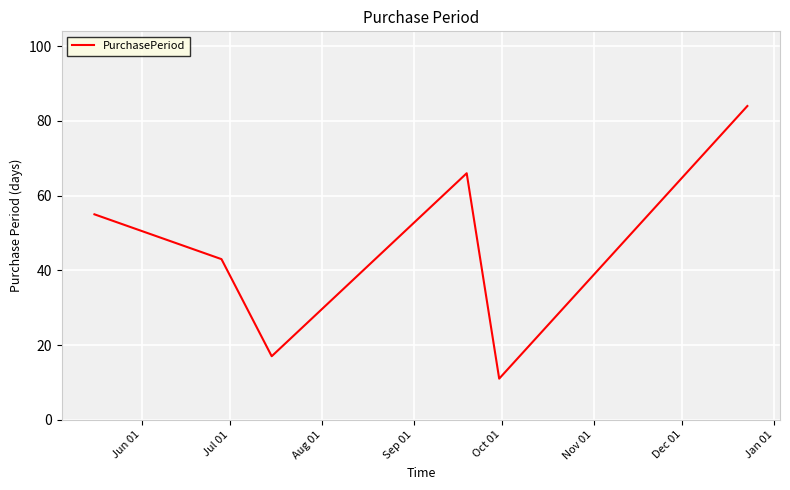

What is the sum of all values?

276